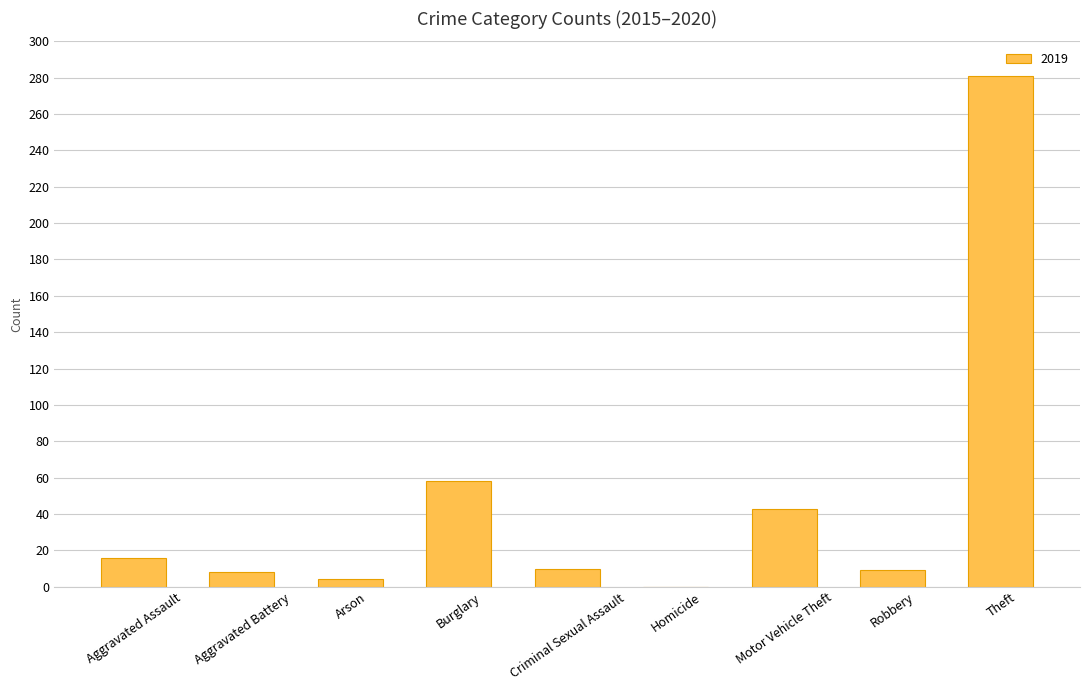

What is the change in value from Motor Vehicle Theft to Theft?

+238